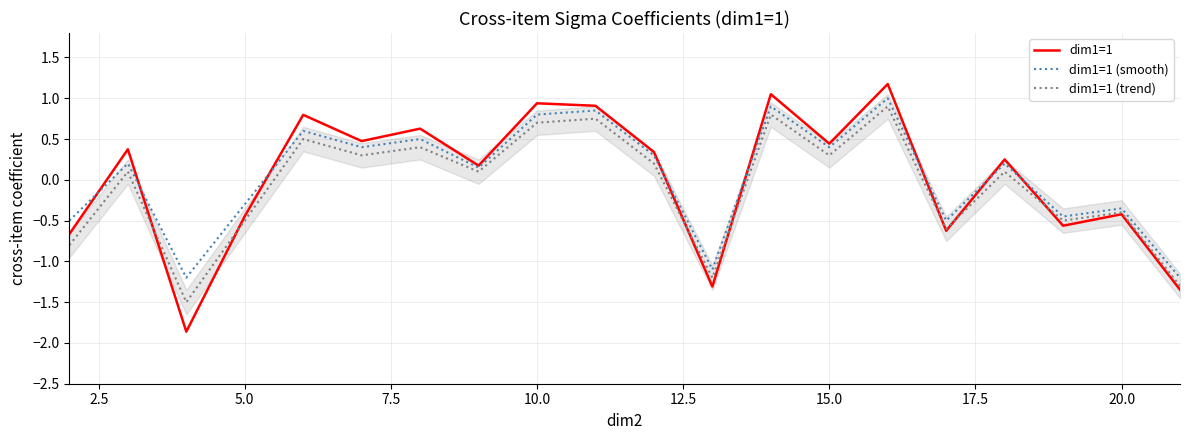

What is the minimum value shown in the chart?

-1.9